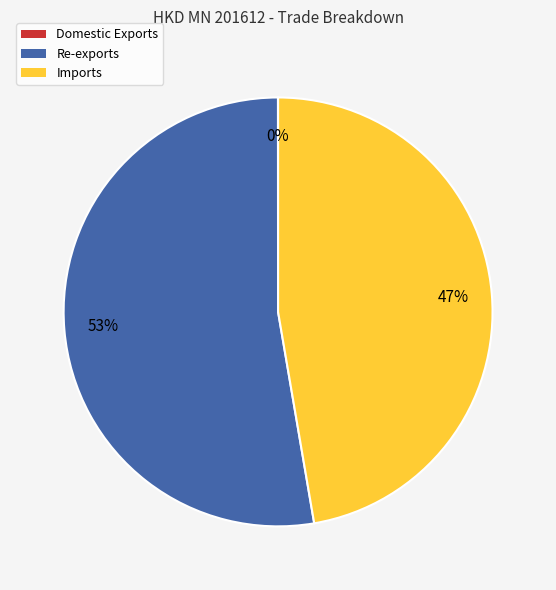

Approximately how many times larger is the value at Imports compared to Re-exports?

0.9